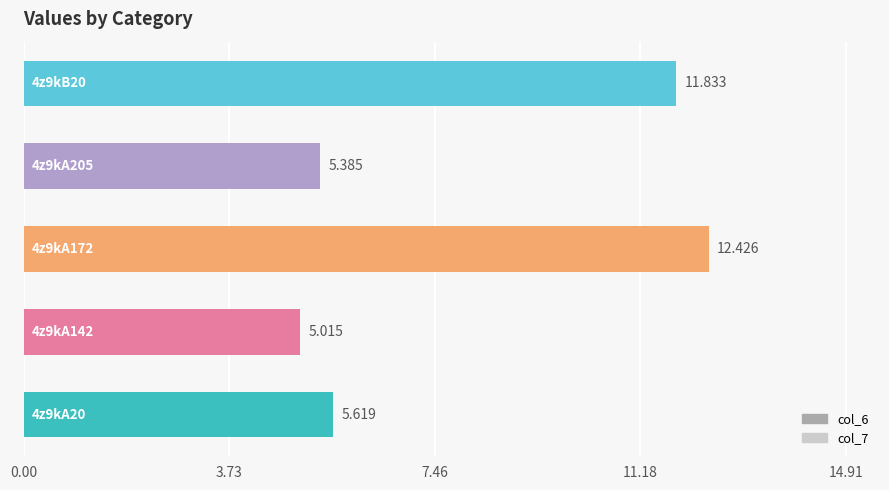

Count the number of categories in the chart.

5